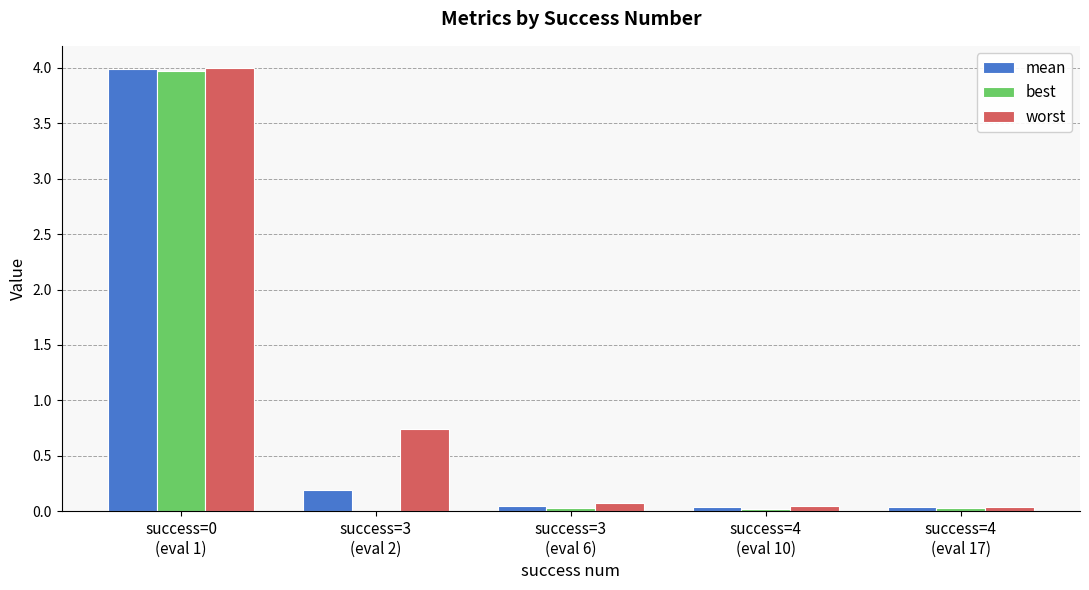

What is the greatest value displayed?

4.0